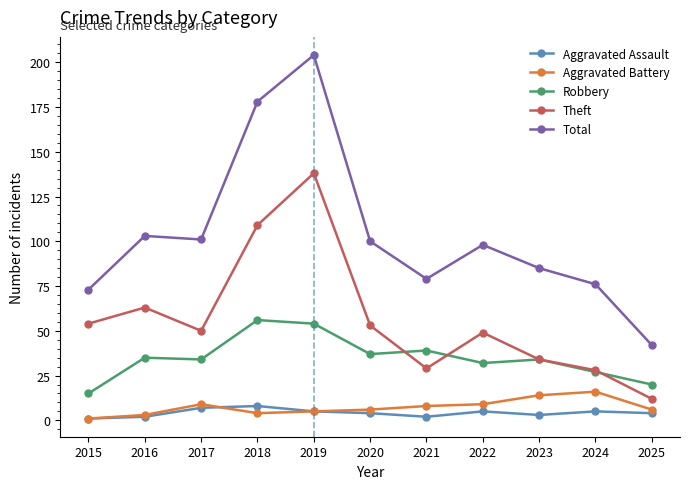

Reading left to right, extract all data points from this chart.

Aggravated Assault: 1	2	7	8	5	4	2	5	3	5	4
Aggravated Battery: 1	3	9	4	5	6	8	9	14	16	6
Robbery: 15	35	34	56	54	37	39	32	34	27	20
Theft: 54	63	50	109	138	53	29	49	34	28	12
Total: 73	103	101	178	204	100	79	98	85	76	42